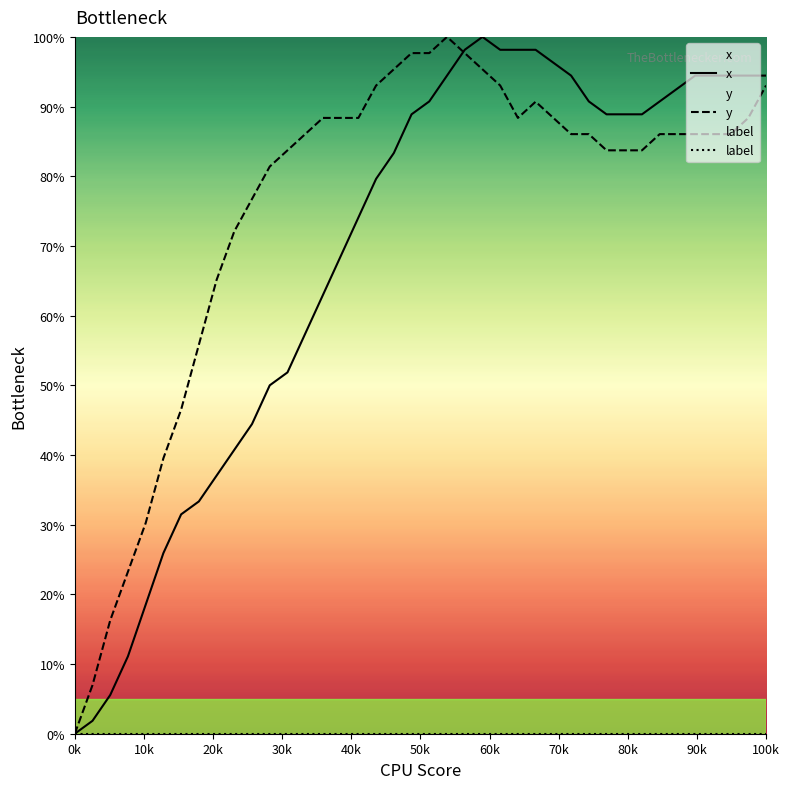

Rank the series by their maximum value, from highest to lowest.

x, y, label